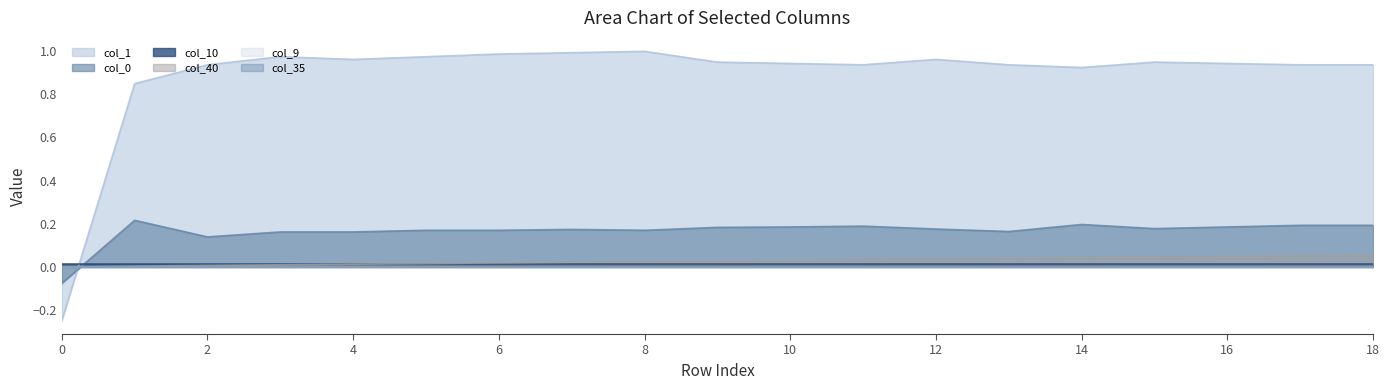

Which category has the highest value across all series?

8